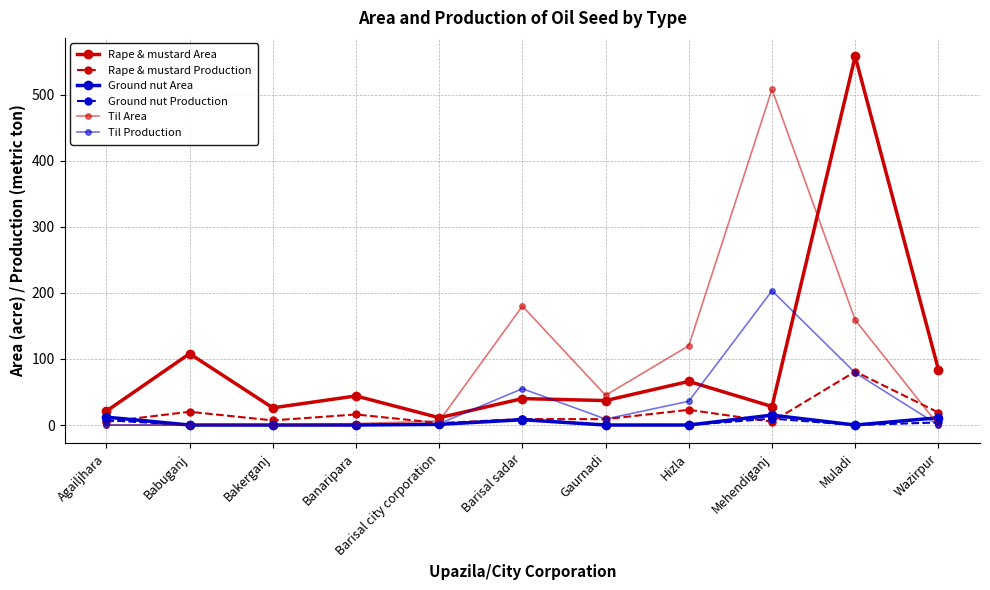

Does the chart display data point markers on the line(s)?

Yes